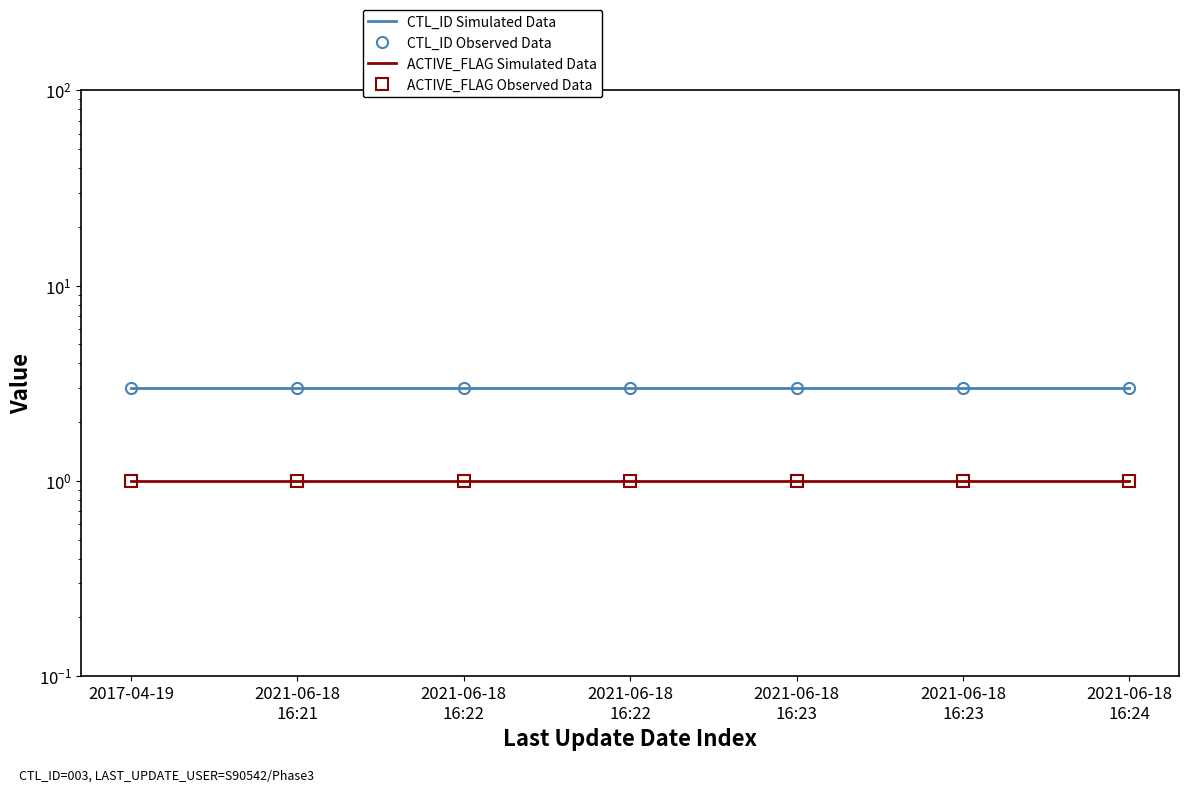

What is the label of the 3rd point from the right?

2021-06-18
16:23